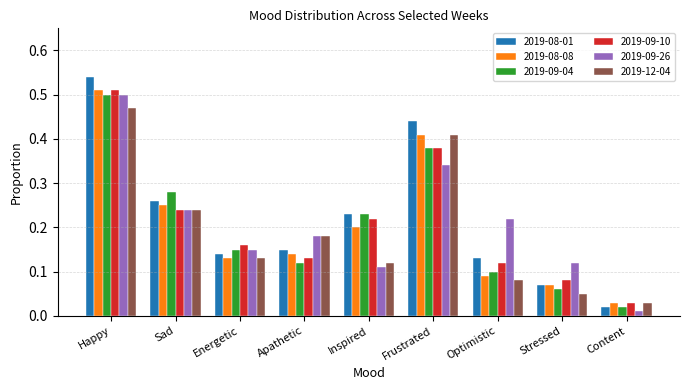

Where is 2019-09-26 nearest to the value 0?

Content